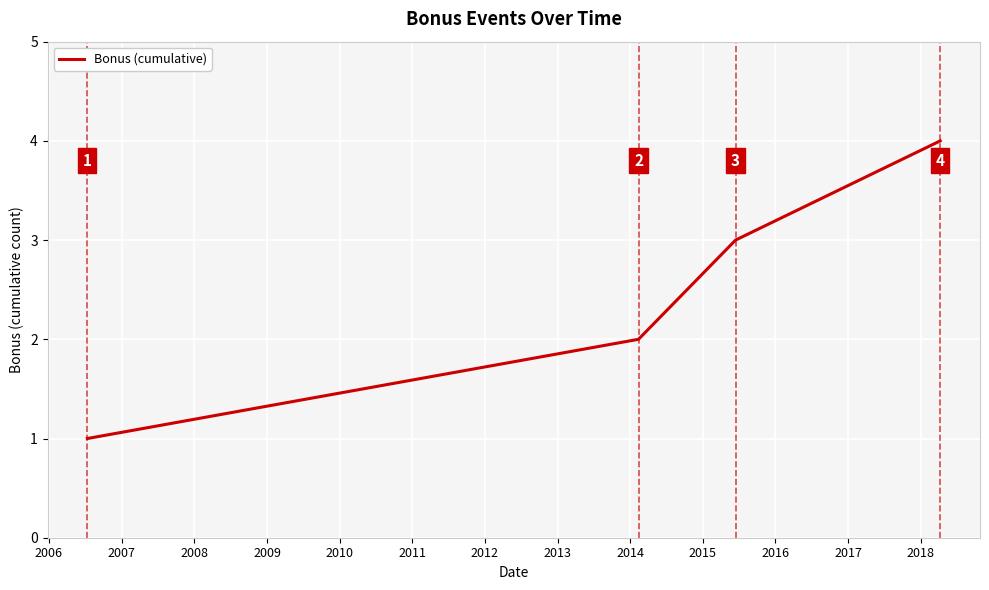

Reading left to right, extract all data points from this chart.

1	2	3	4